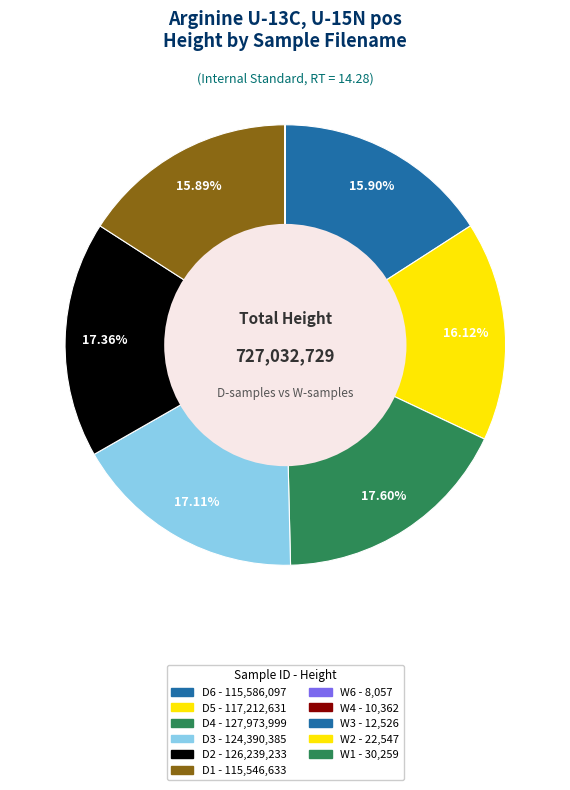

How many segments does this pie chart have?

11